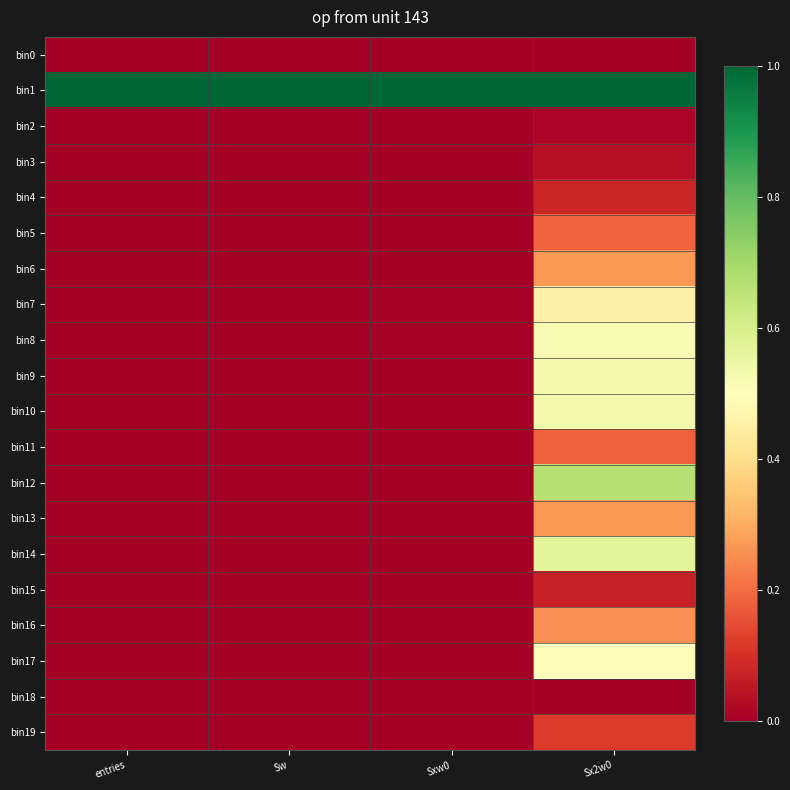

Which has a higher value, Sx2w0 or Sxw0?

Sx2w0